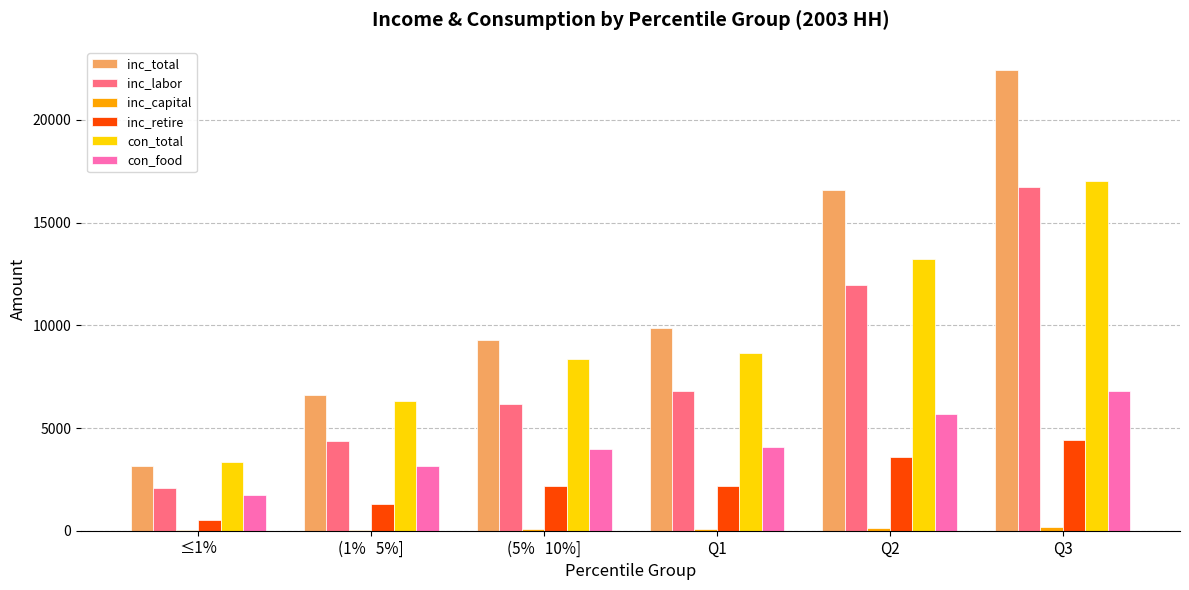

True or false: inc_labor has a value of 6160.5 at (5%   10%].

True